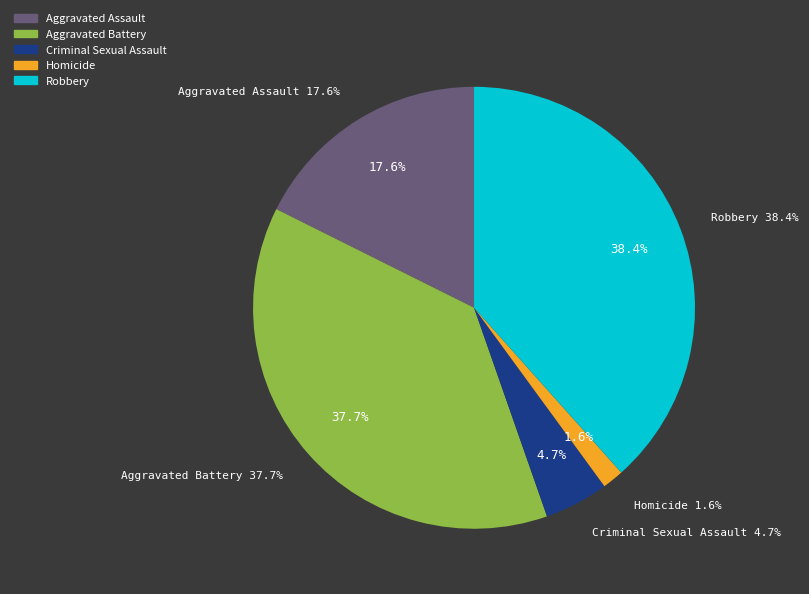

Count the number of slices in the pie.

5